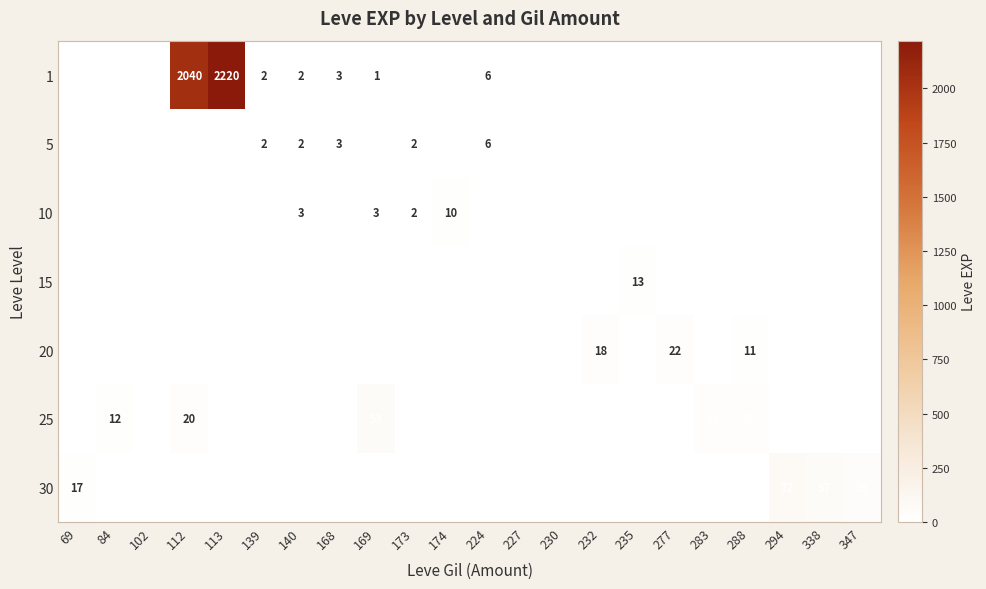

True or false: 1 has a value of 2220 at 113.

True